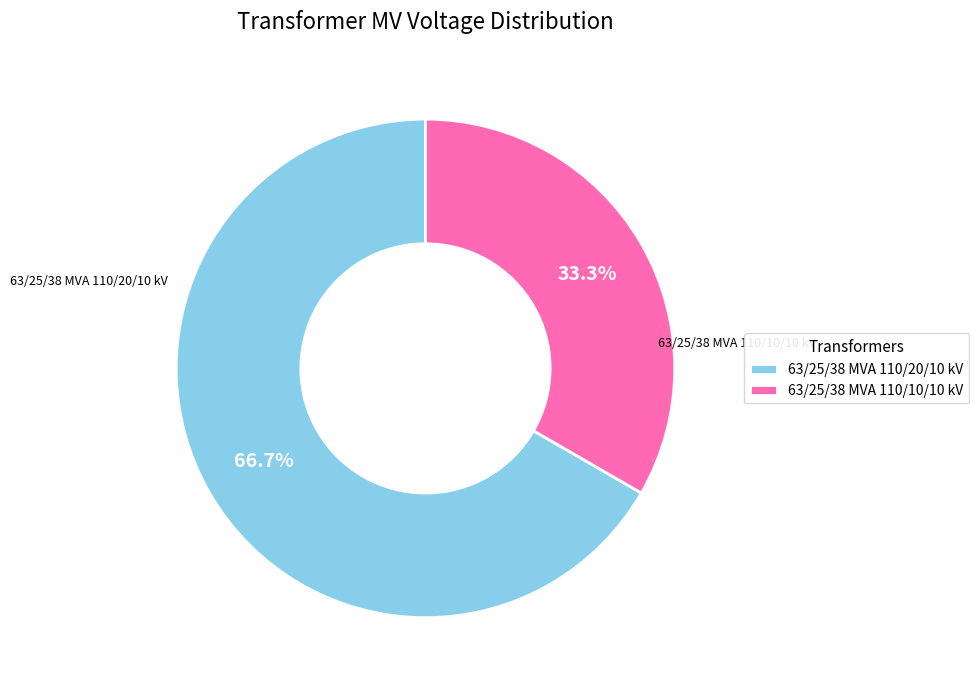

Does any single category account for the majority?

Yes